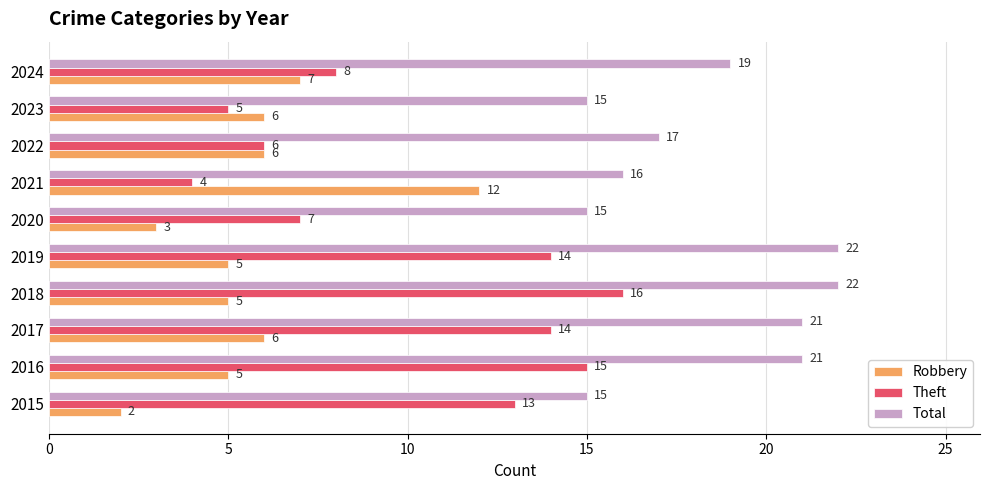

What is the difference between the maximum and minimum values in the Total series?

7